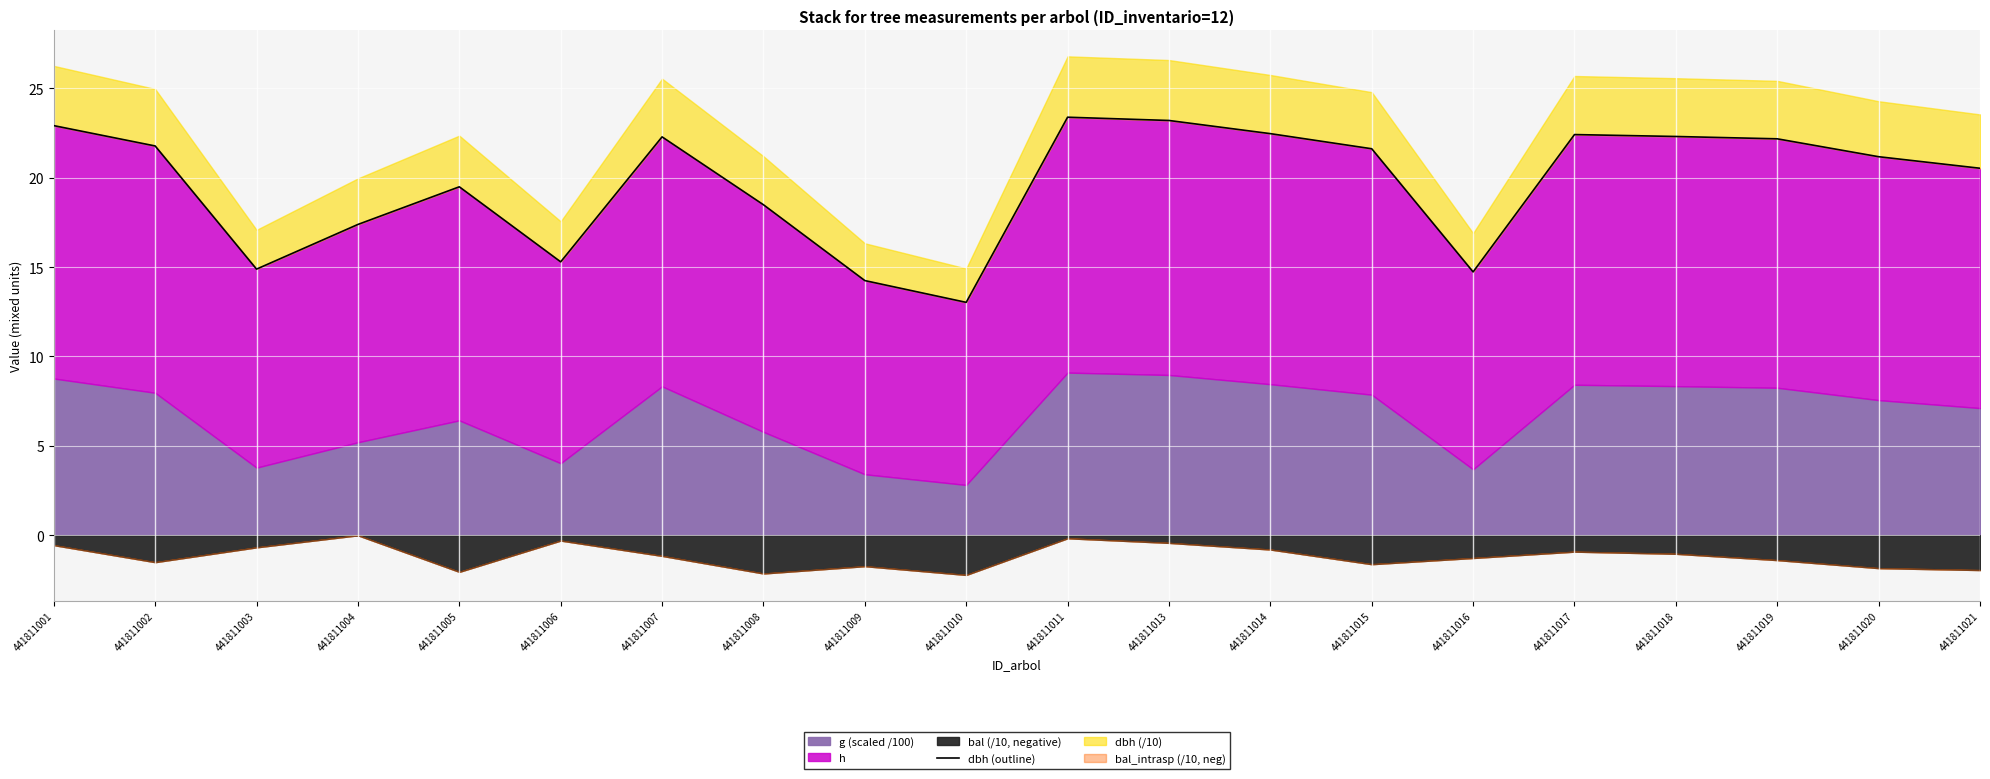

List the labels in order of value, smallest first.

441811010, 441811009, 441811016, 441811003, 441811006, 441811004, 441811008, 441811005, 441811021, 441811020, 441811015, 441811002, 441811019, 441811007, 441811018, 441811017, 441811014, 441811001, 441811013, 441811011